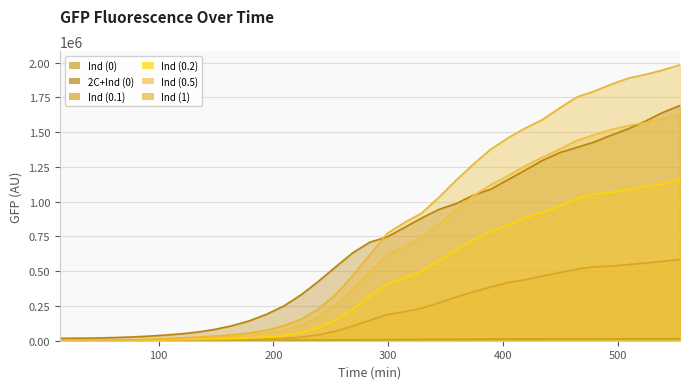

Which has a higher value, 239 or 224?

239